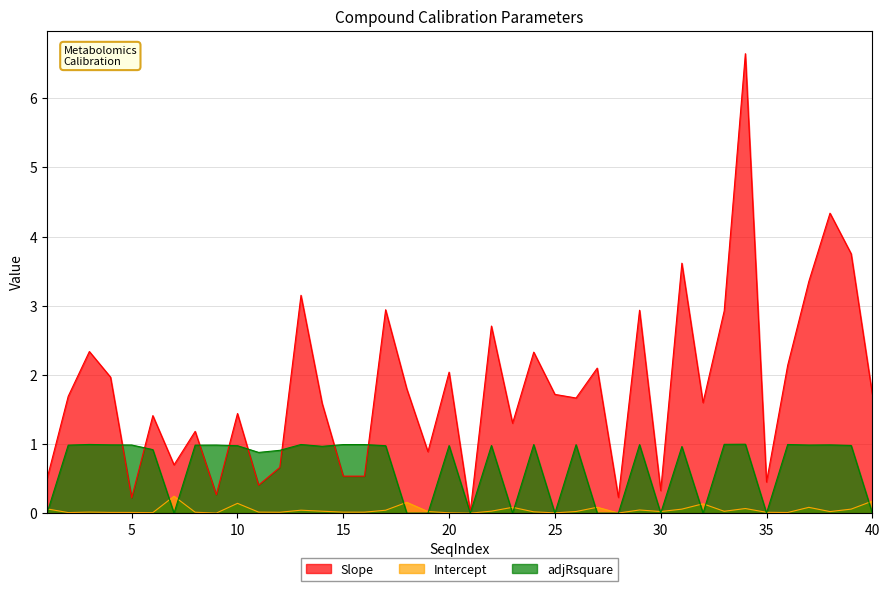

Which series has the widest spread of values?

Slope